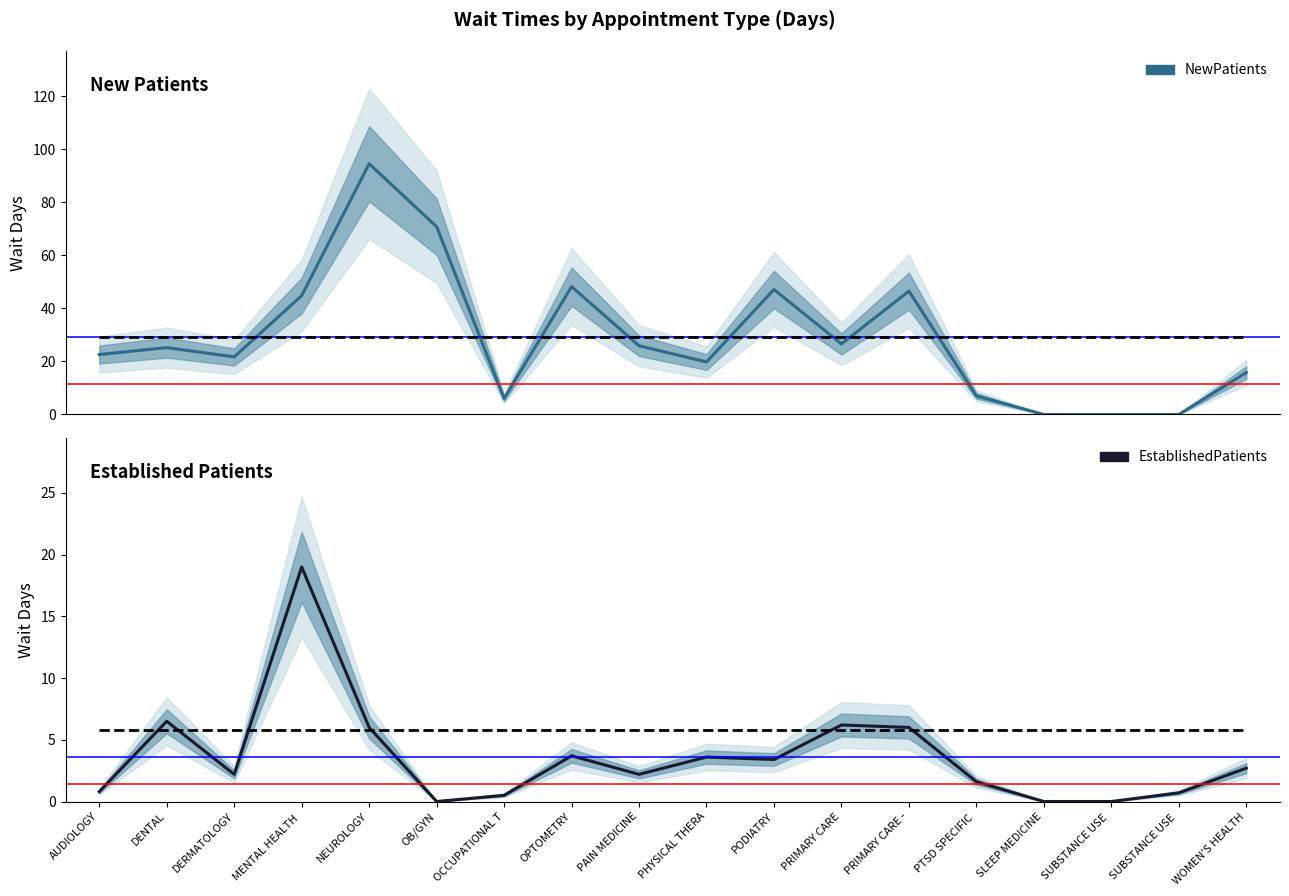

How many intersections are there between EstablishedPatients and NewPatients?

1